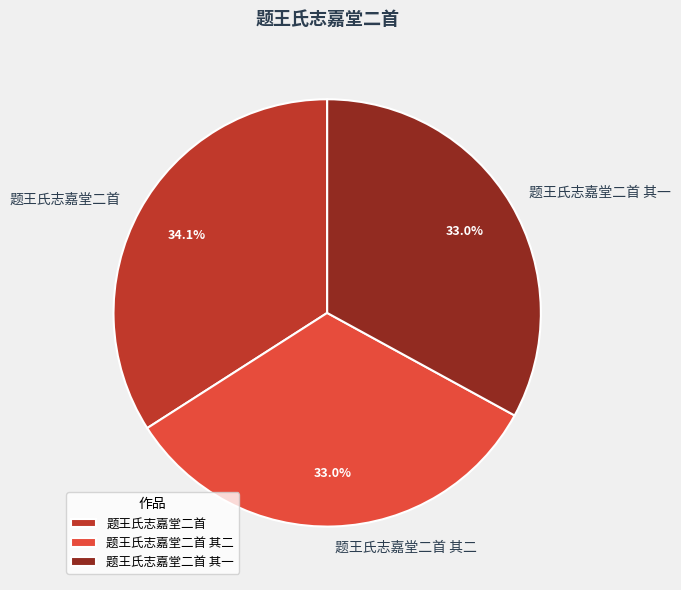

How many segments does this pie chart have?

3